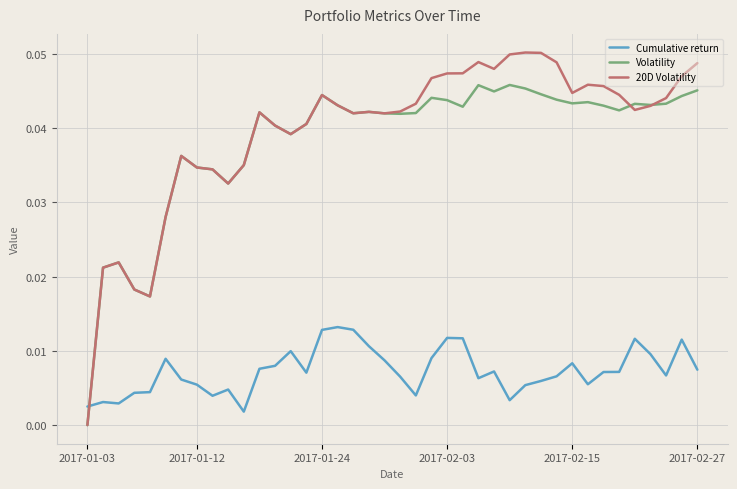

List the series in order of their peak value, highest first.

20D Volatility, Volatility, Cumulative return